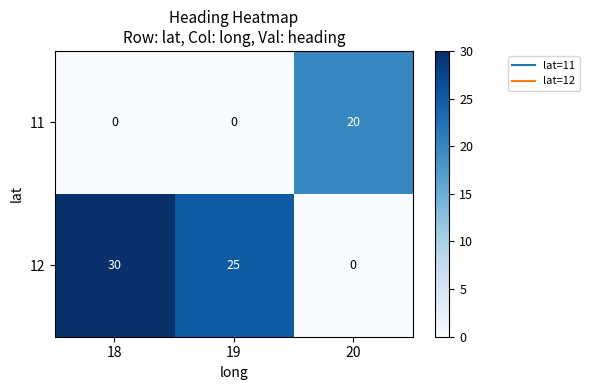

Rank the series by their average value, from highest to lowest.

12, 11